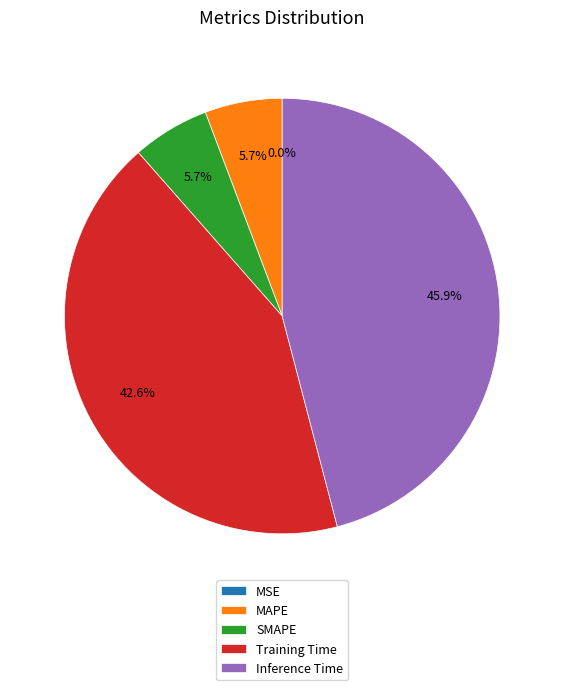

What portion of the pie excludes MAPE?

94.3%